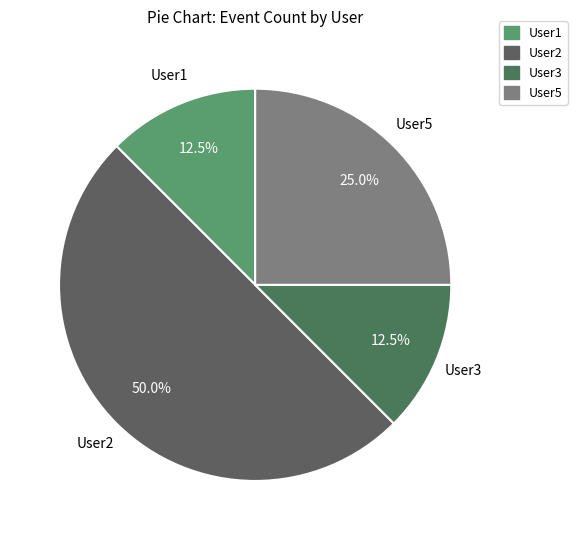

Count the number of slices in the pie.

4